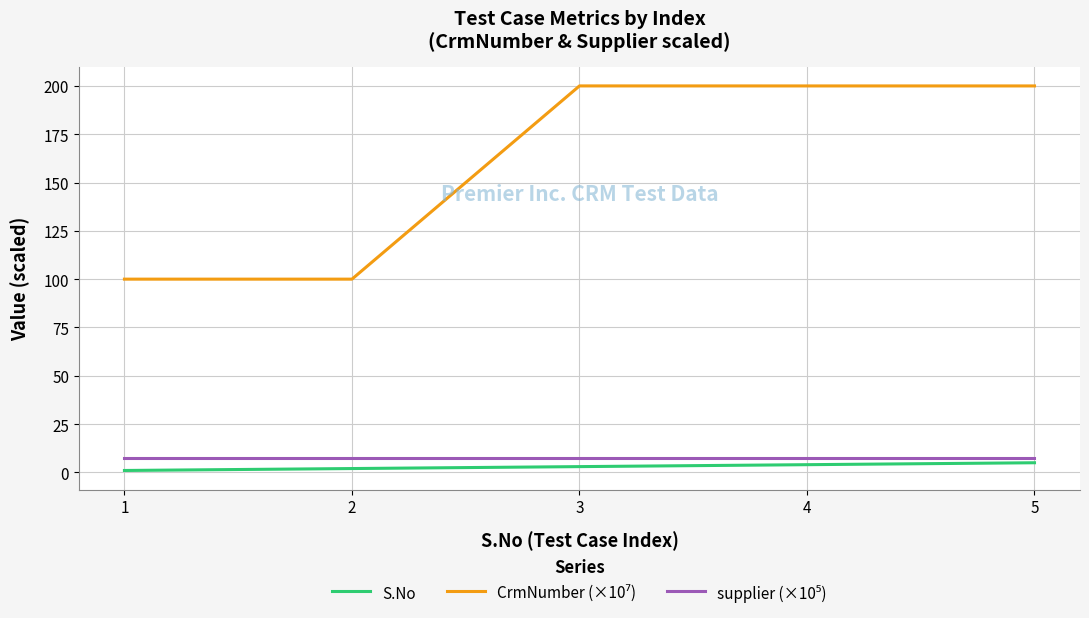

Is it true that S.No equals 2.0 at 2?

True